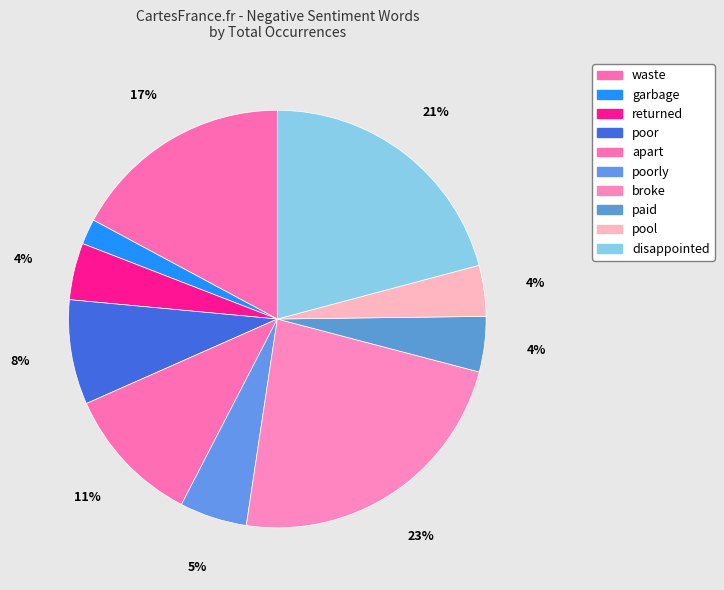

Count the number of slices in the pie.

10